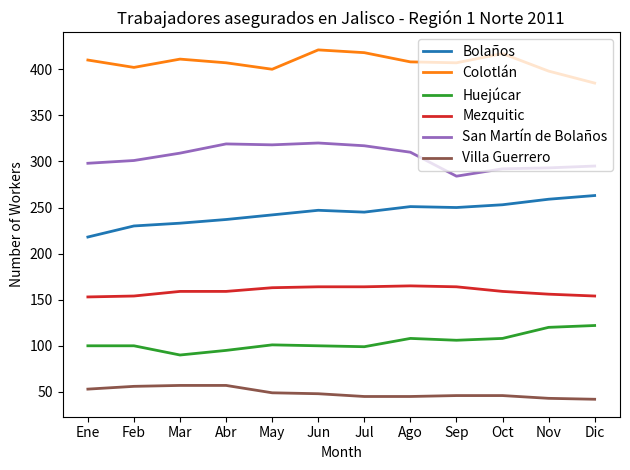

What is the difference between the second highest and second lowest values in the Mezquitic series?

10